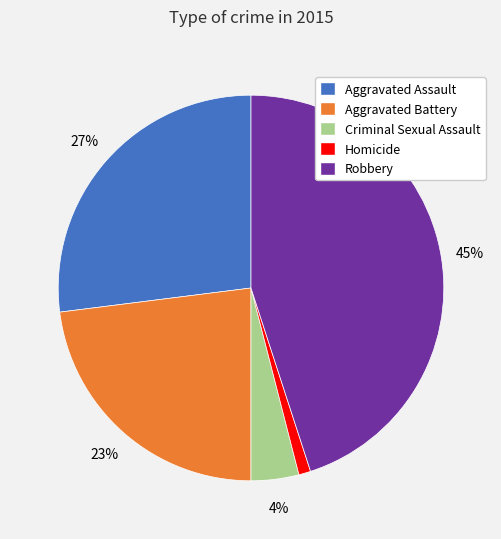

Between Aggravated Assault and Criminal Sexual Assault, which is larger?

Aggravated Assault